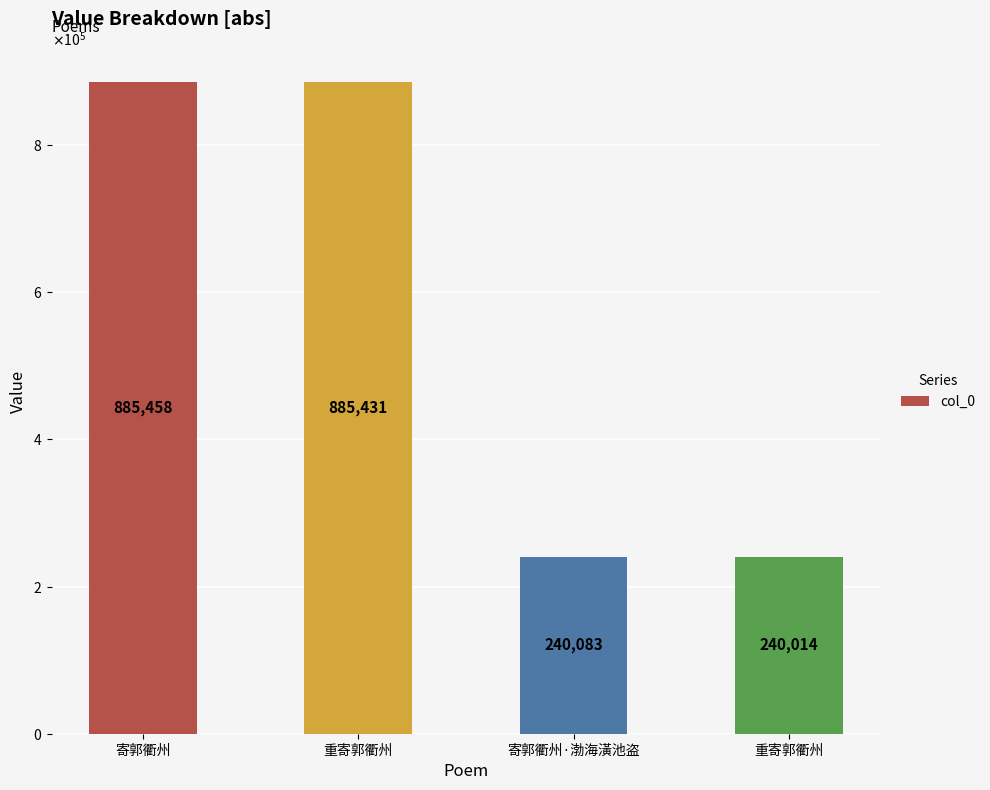

True or false: the data shows 885458 at 寄郭衢州.

True